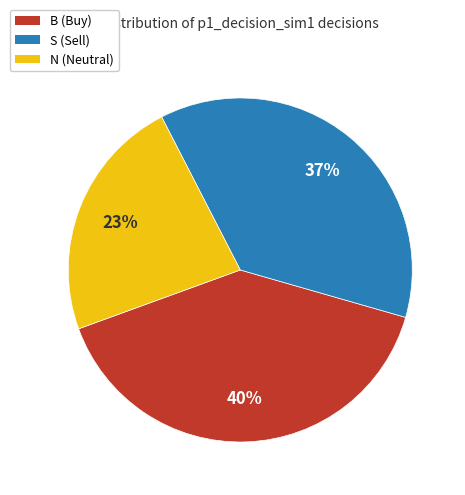

Combined, do N and S account for over 50%?

Yes